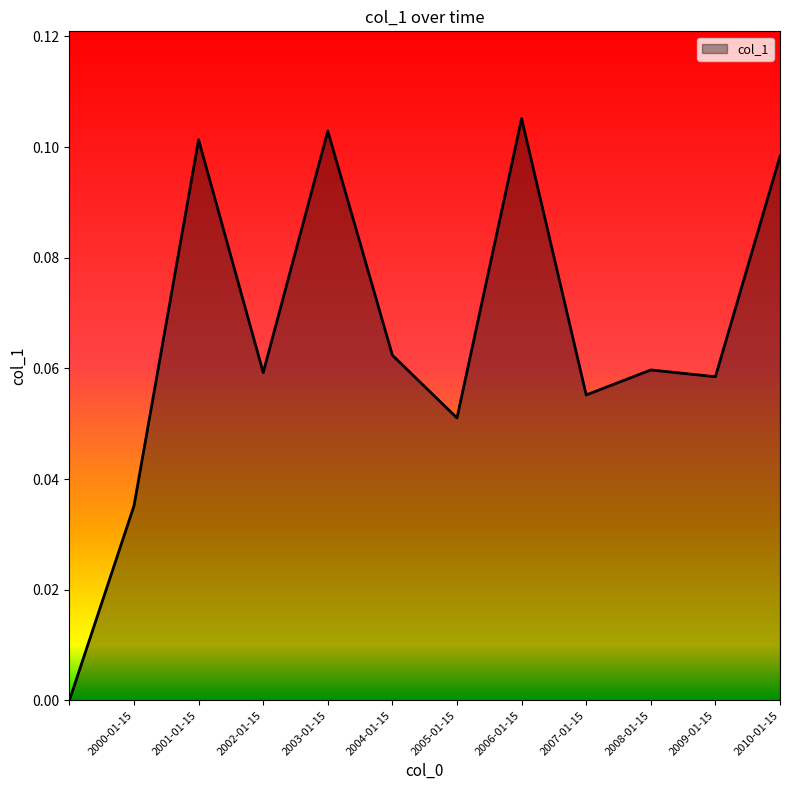

How many lines are shown in the chart?

1